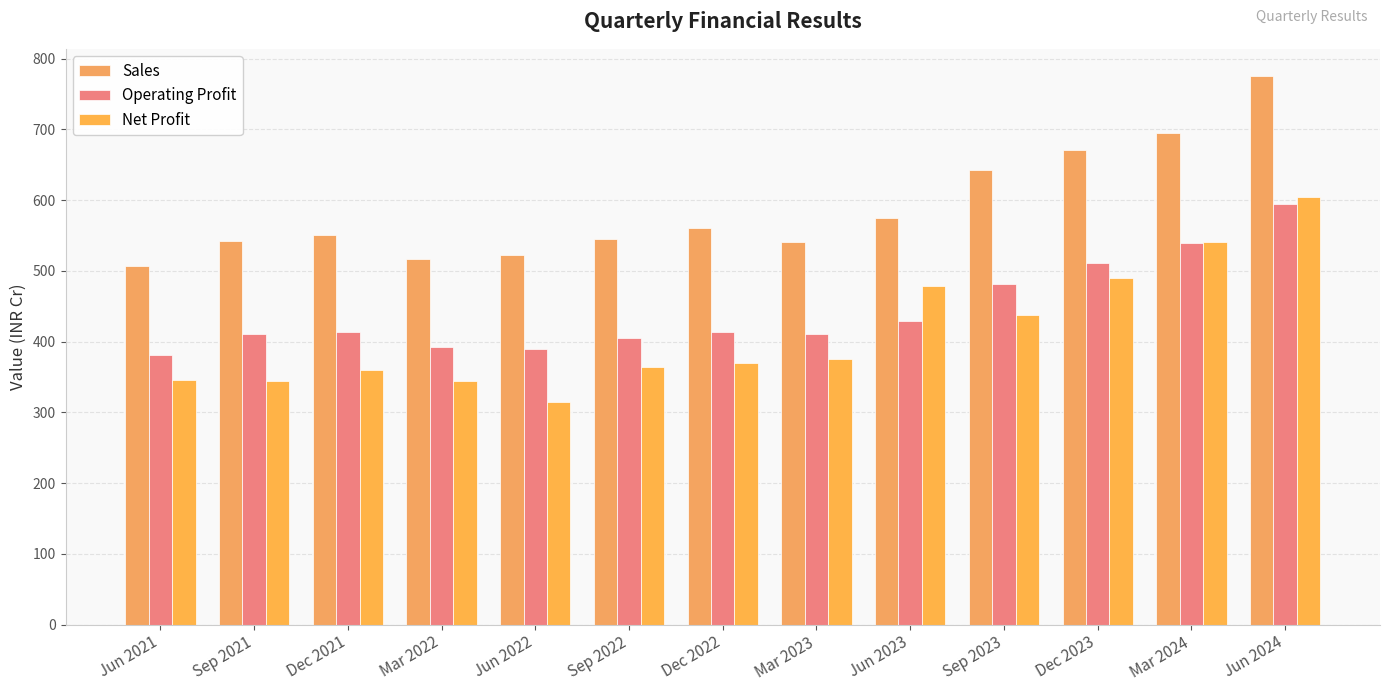

Count the number of categories in the chart.

13